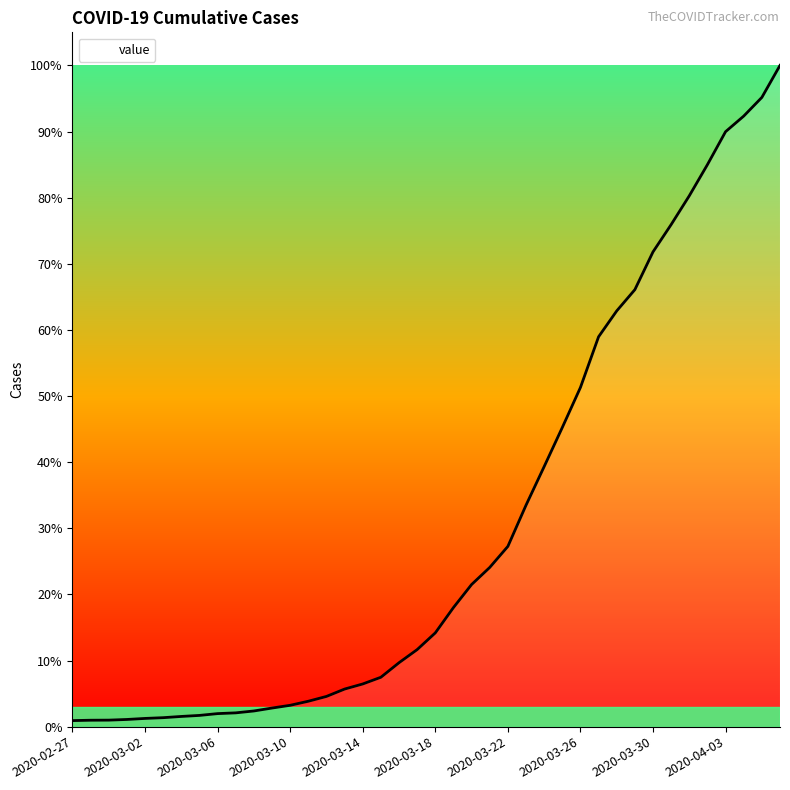

Does the chart have visible grid lines?

No